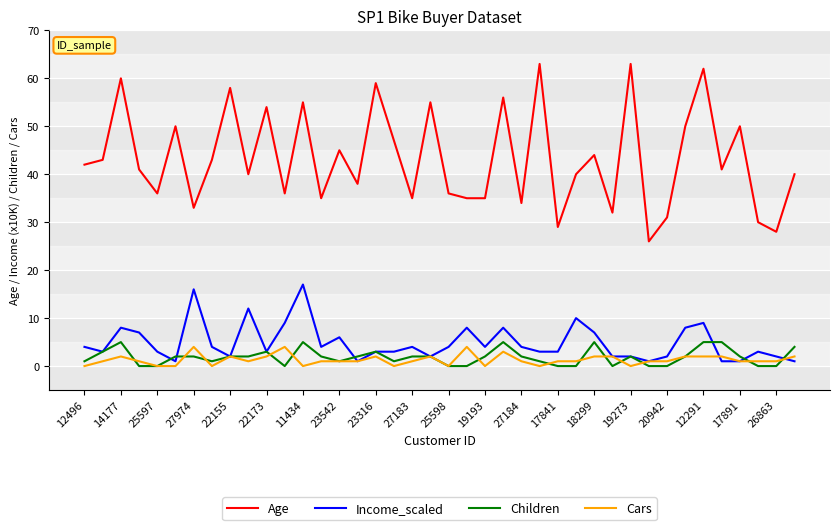

True or false: Income_scaled and Age intersect in this chart.

False